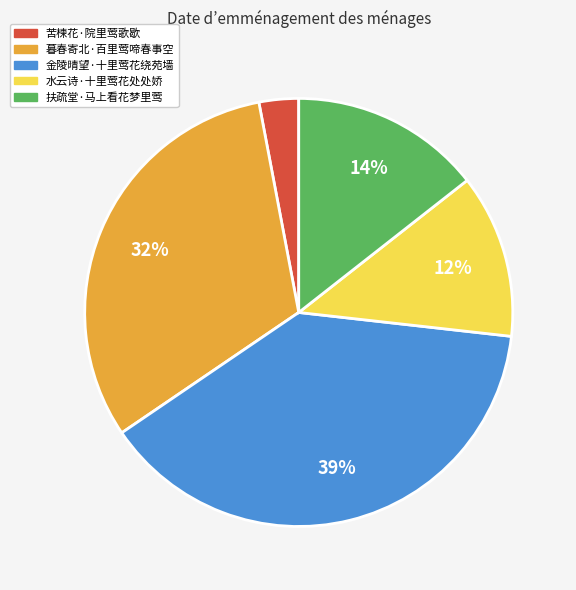

Rank the categories by value from lowest to highest.

苦楝花·院里莺歌歇, 水云诗·十里莺花处处娇, 扶疏堂·马上看花梦里莺, 暮春寄北·百里莺啼春事空, 金陵晴望·十里莺花绕苑墙